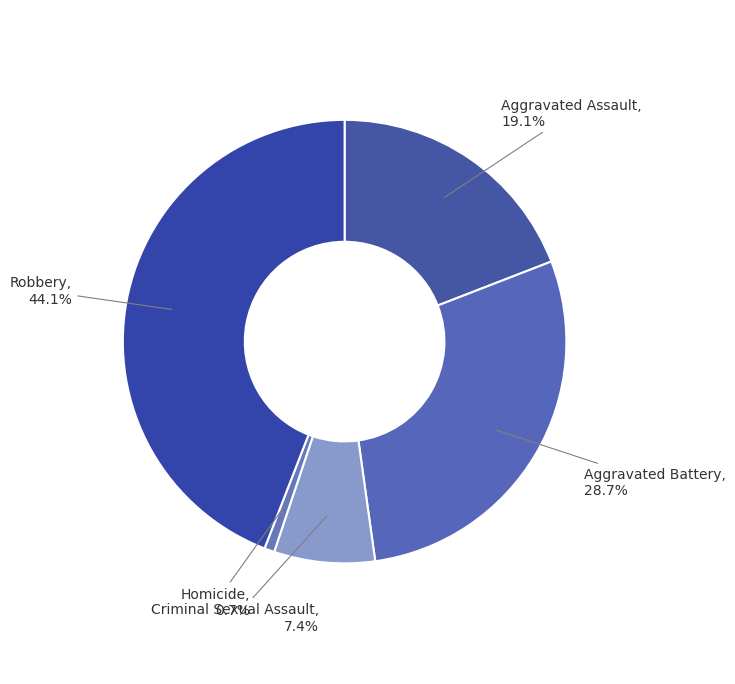

How many segments does this pie chart have?

5